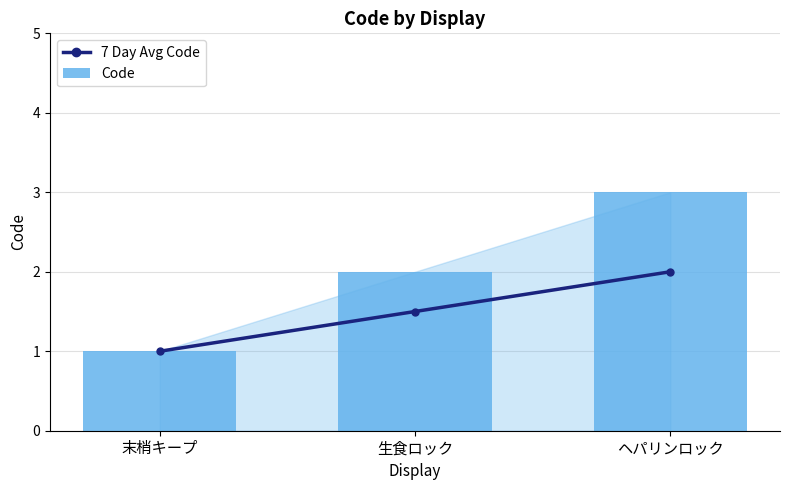

Is the value of Code at 末梢キープ greater than the value of 7 Day Avg Code at 生食ロック?

No